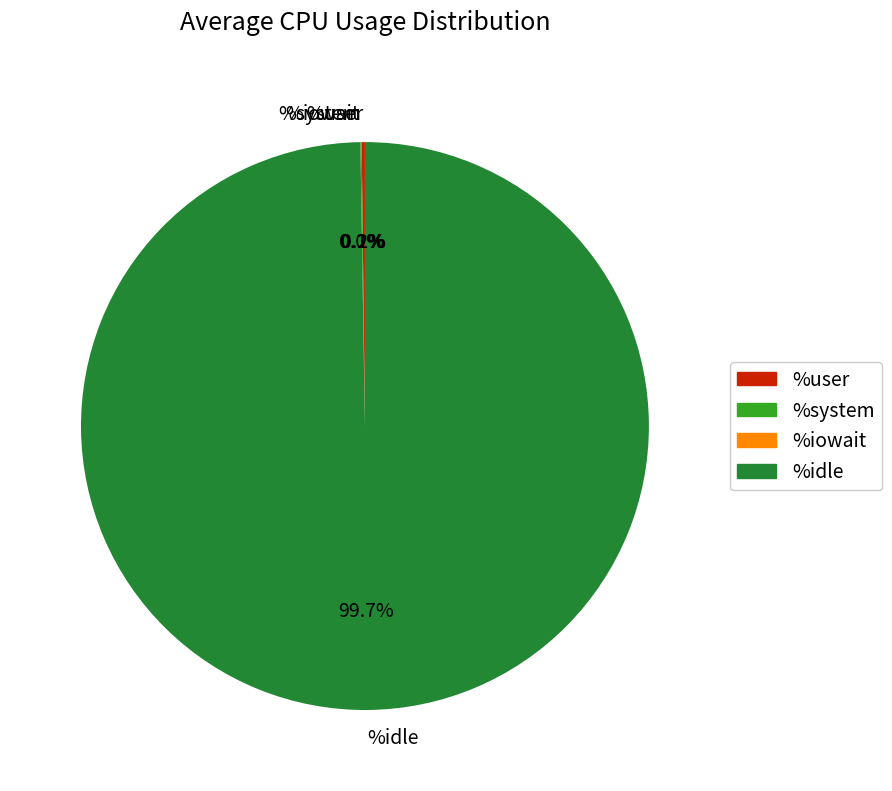

What is the majority slice?

%idle